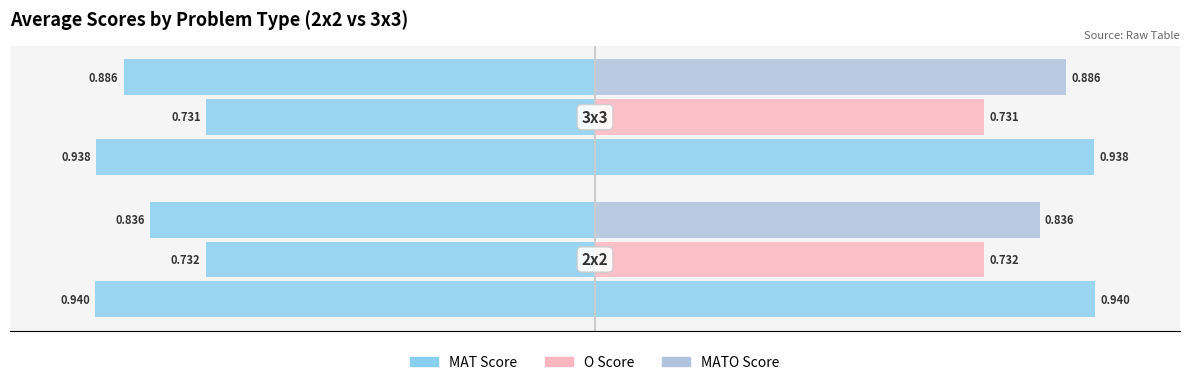

What is the difference between the maximum and minimum values in the MATO Score series?

0.1